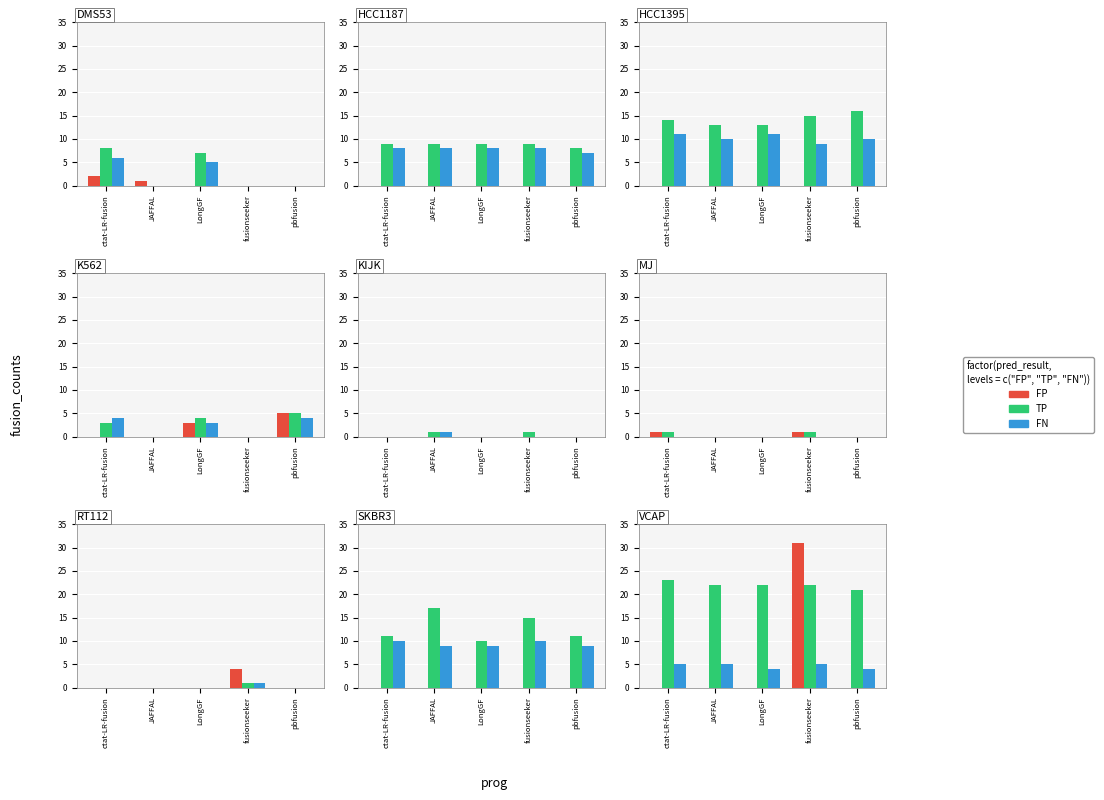

At how many categories does at least one series exceed 17?

5